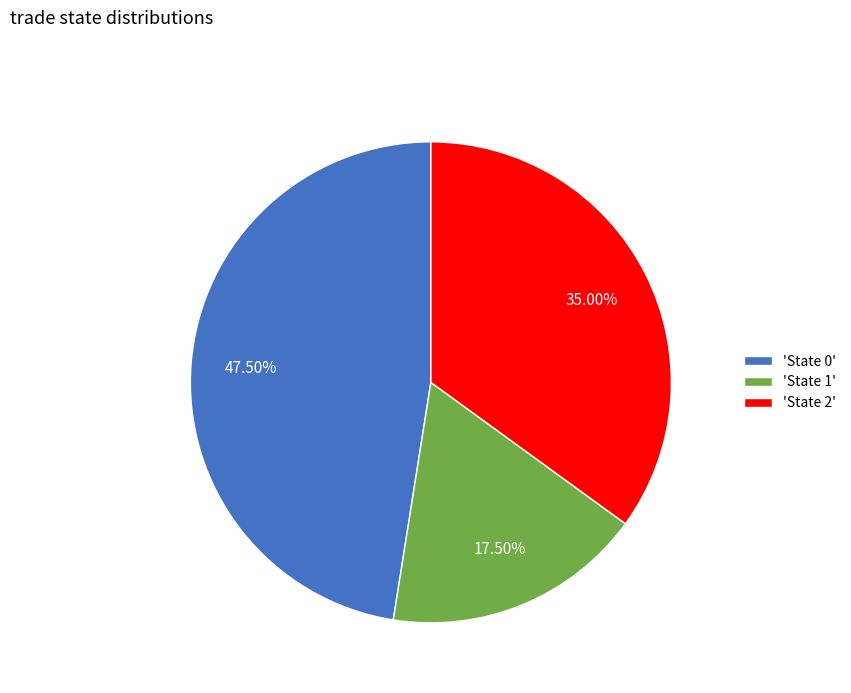

Is the sum of 'State 2' and 'State 1' greater than half?

Yes